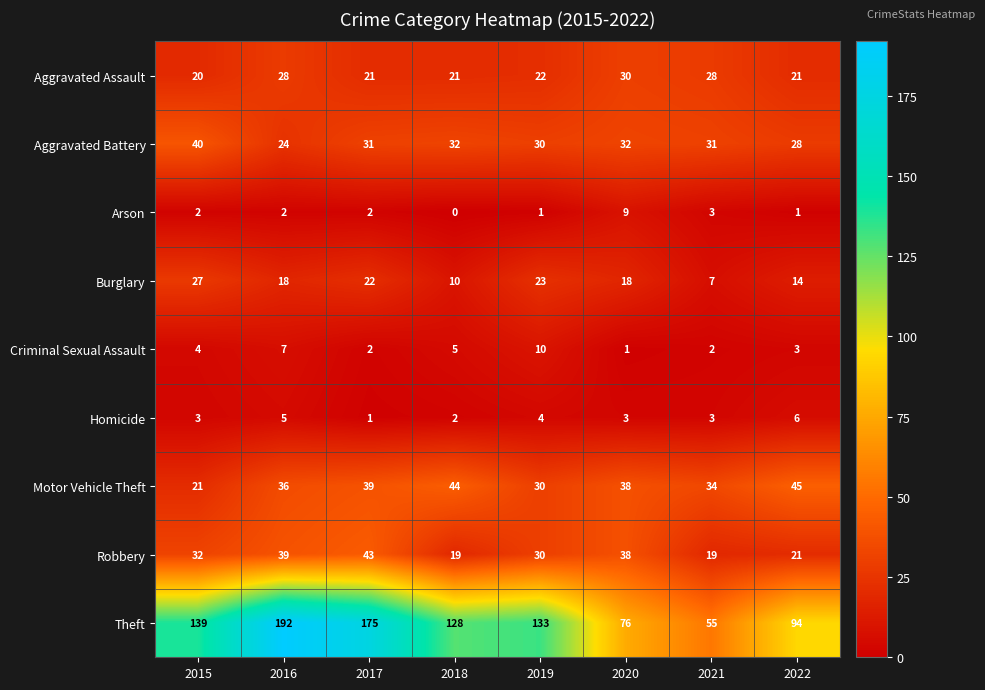

How many distinct data groups are displayed?

9